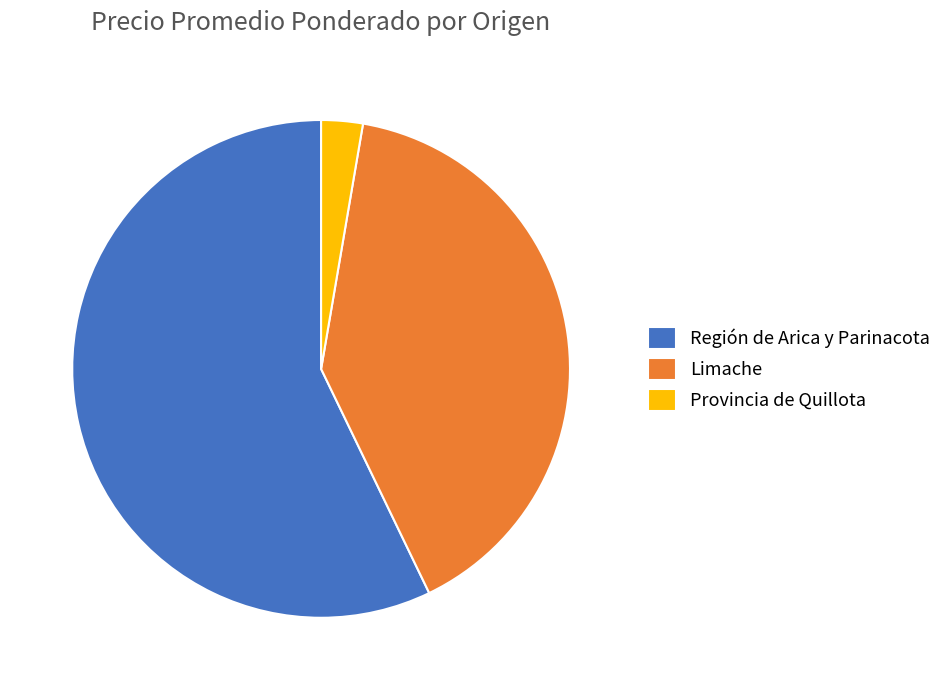

Which category has the smallest portion of the pie?

Provincia de Quillota